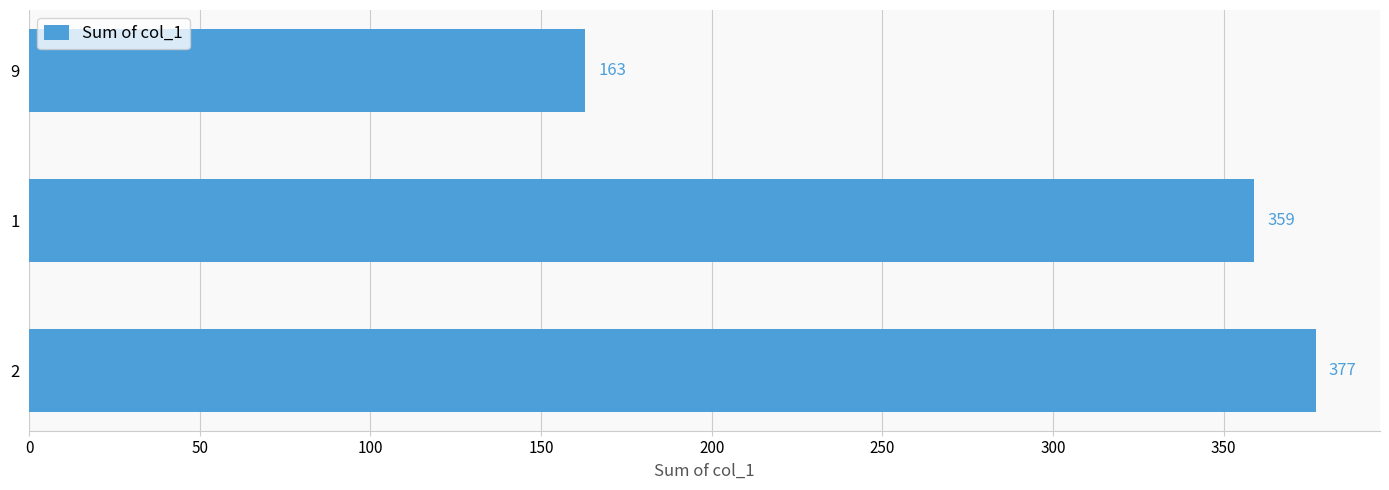

How many data points are less than 359?

1